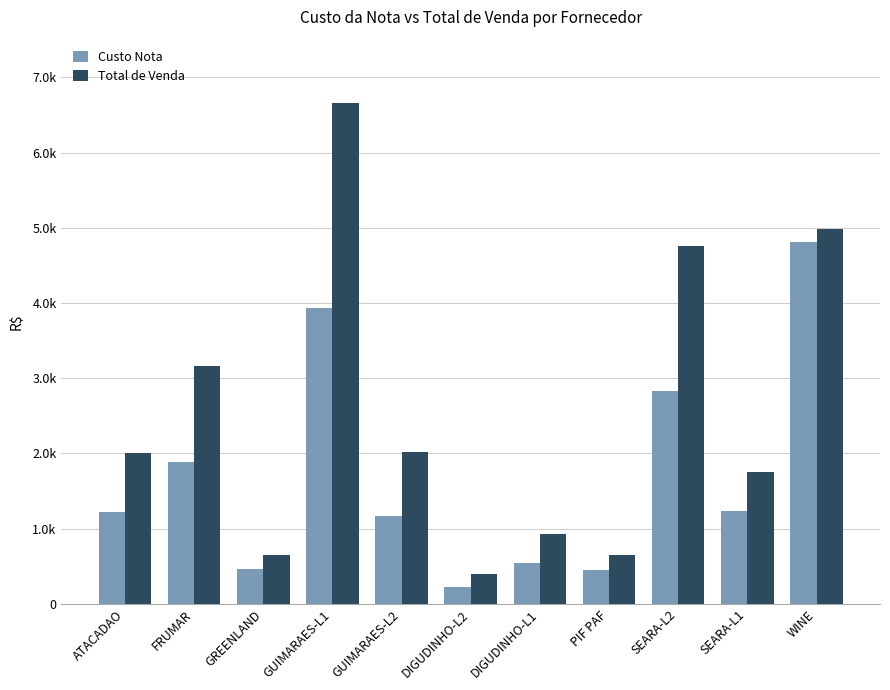

What are all the series names shown in the legend?

Custo Nota, Total de Venda